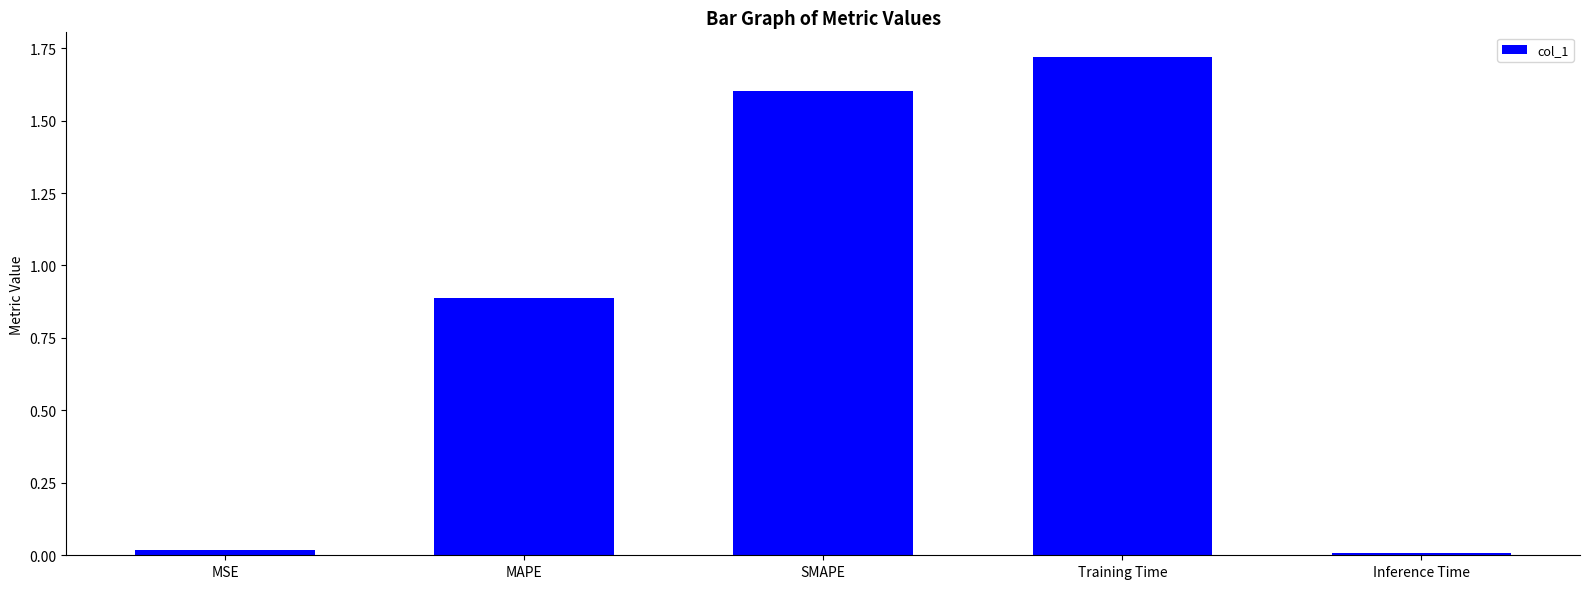

Are the bars horizontal?

No